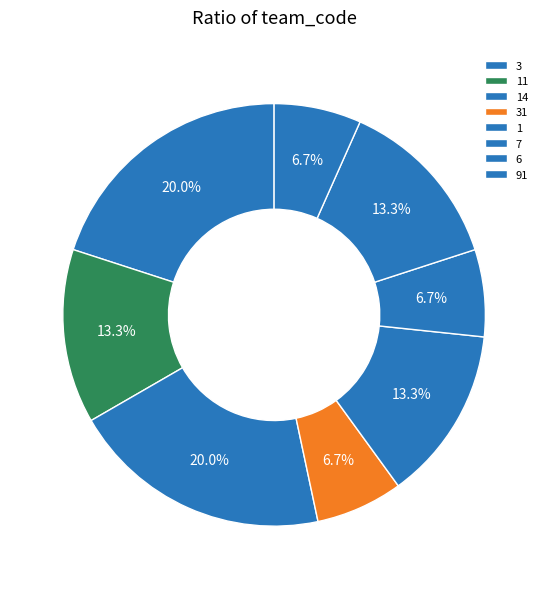

Rank the categories by value from lowest to highest.

7, 31, 91, 11, 1, 6, 3, 14